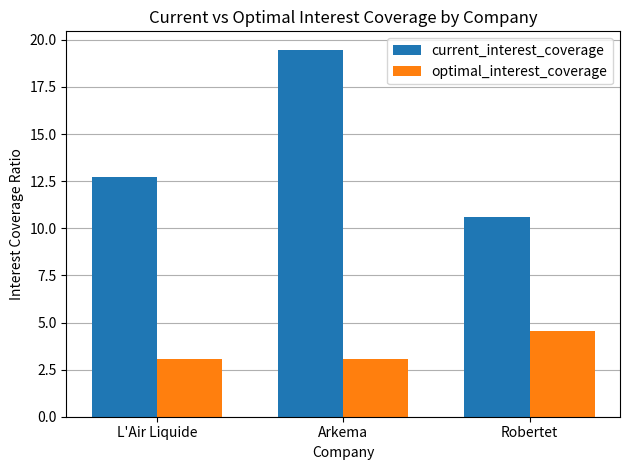

At how many categories does at least one series exceed 17?

1